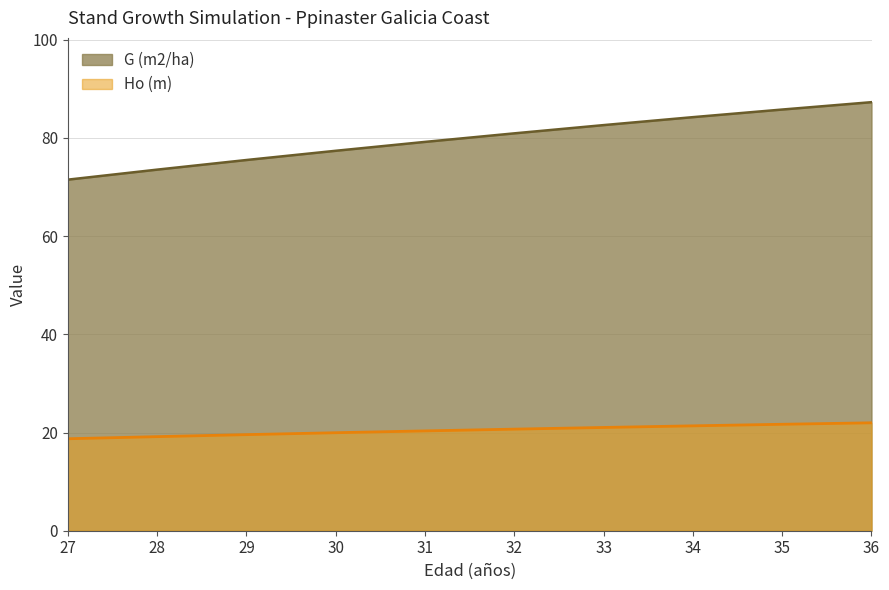

How many categories are shown in the chart?

10